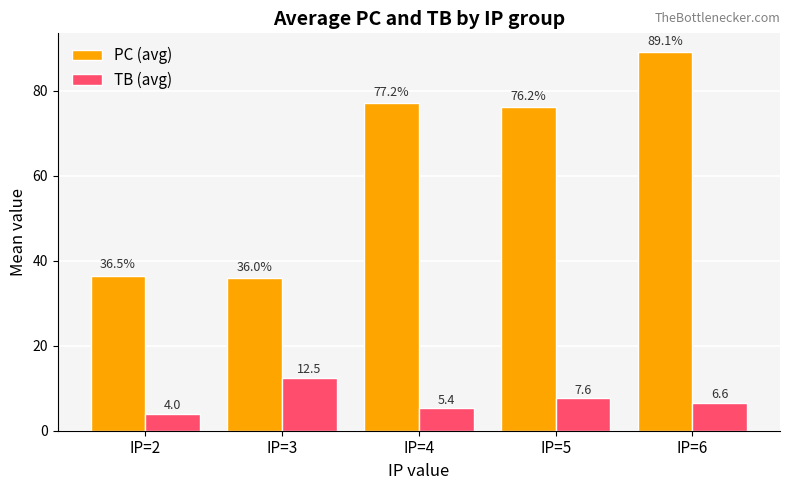

What are all the series names shown in the legend?

PC (avg), TB (avg)